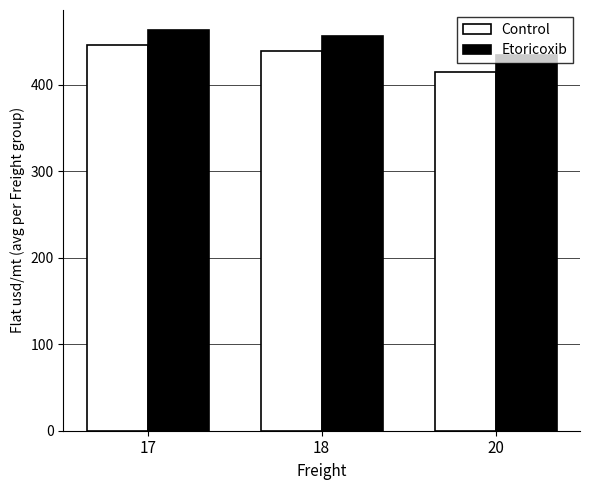

True or false: Etoricoxib has a value of 434.3 at 20.

True